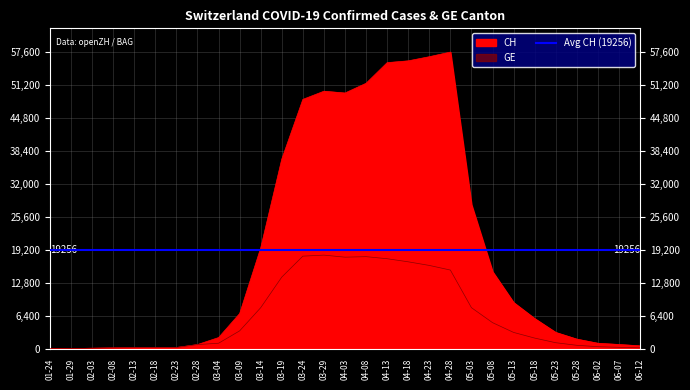

What is the smallest value displayed?

4